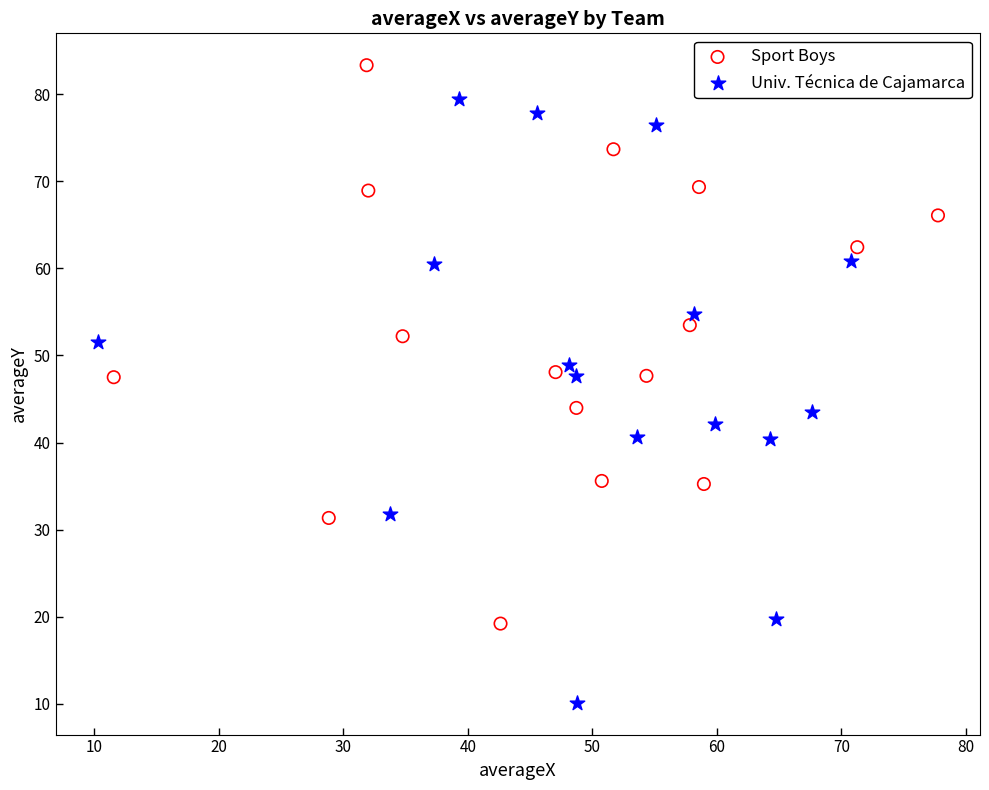

Which series contains the lowest Y value?

Univ. Técnica de Cajamarca